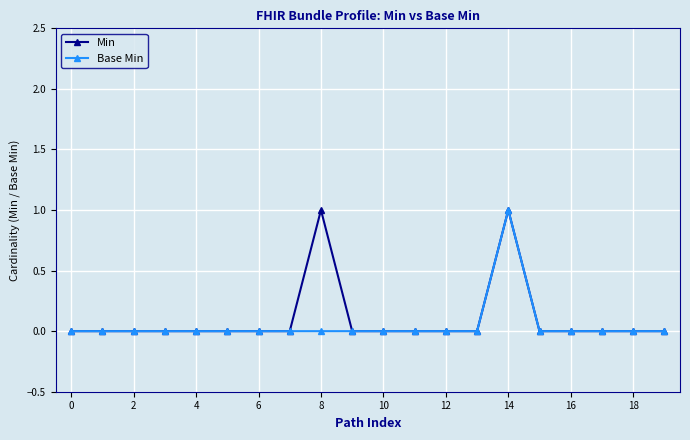

True or false: Base Min has more than 0 interior local peaks.

True